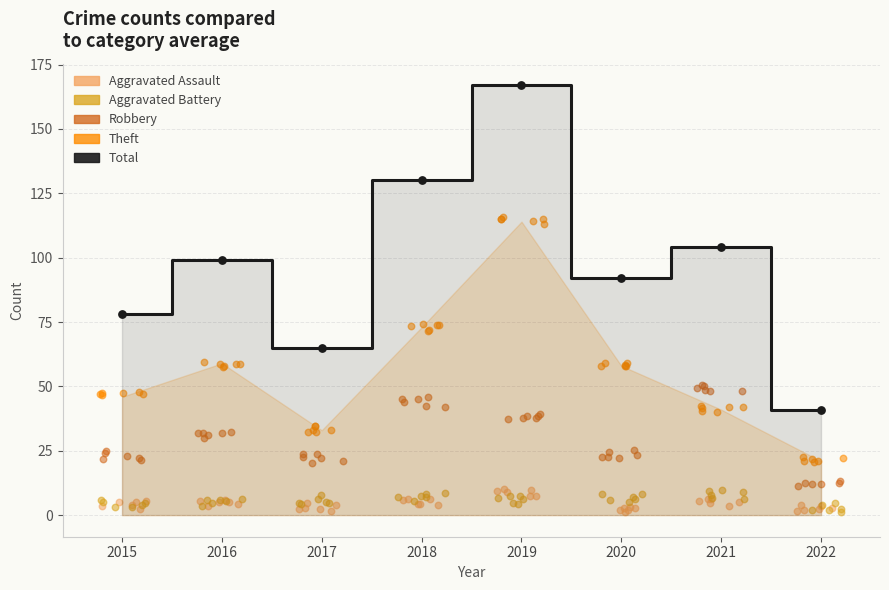

Which series reaches the minimum Y coordinate?

Aggravated Assault